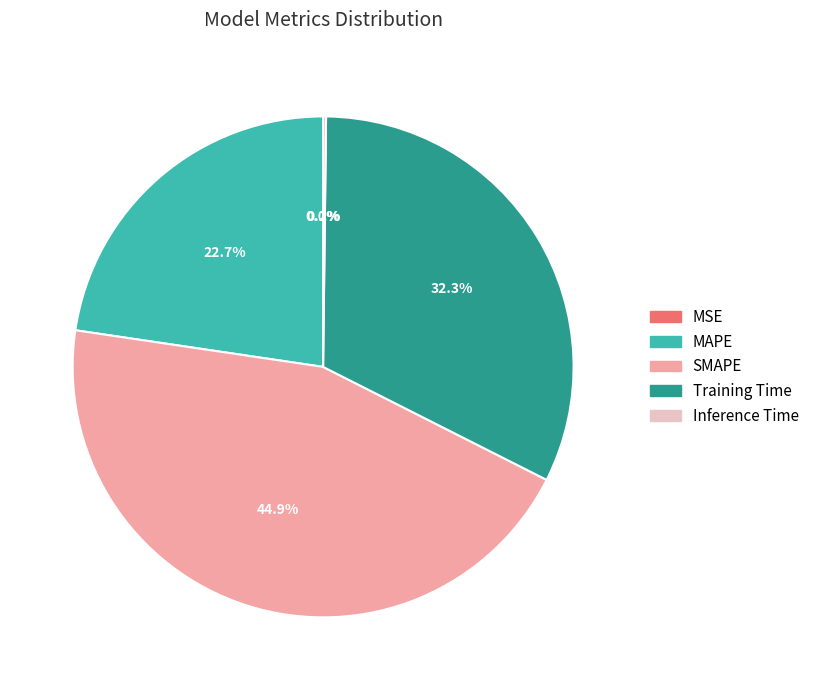

Which category has the biggest portion of the pie?

SMAPE